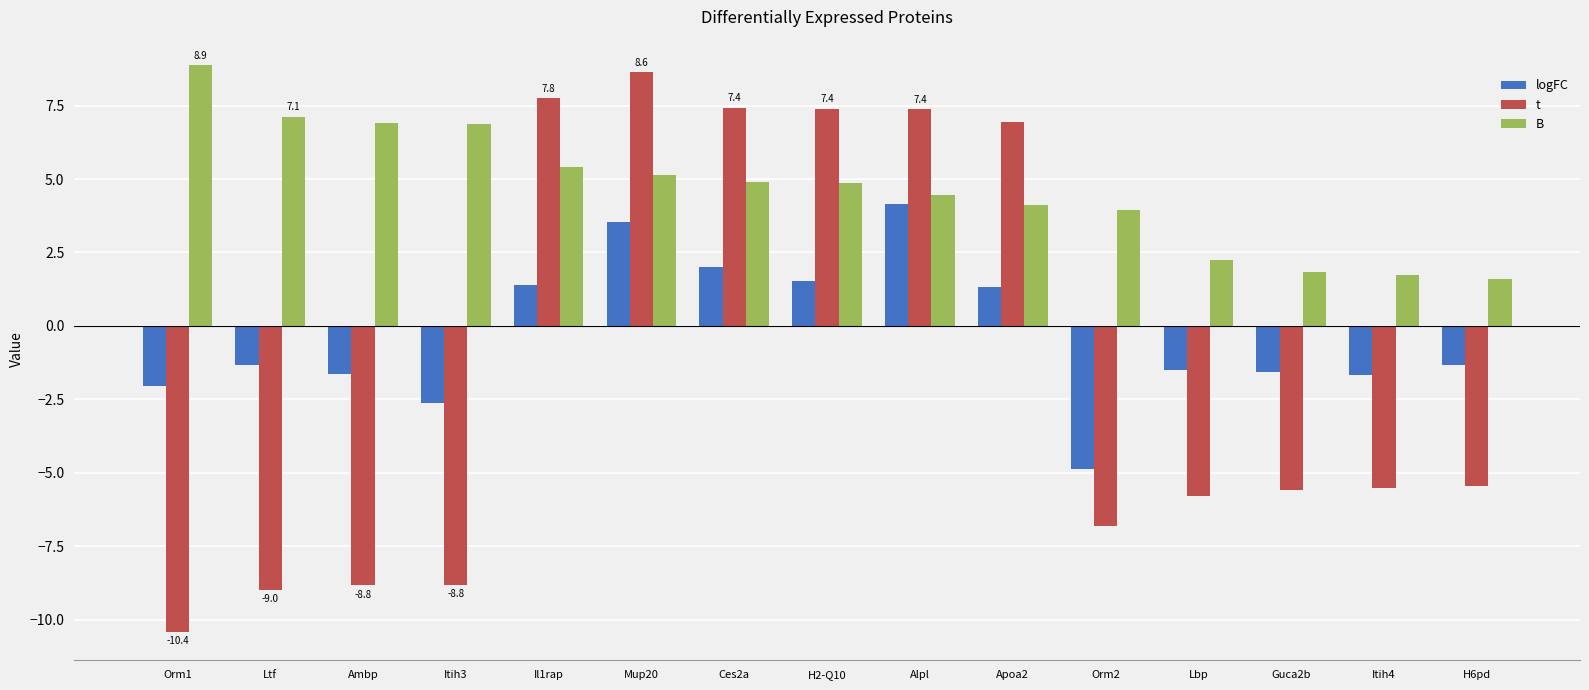

At which label does logFC first exceed -1?

Il1rap